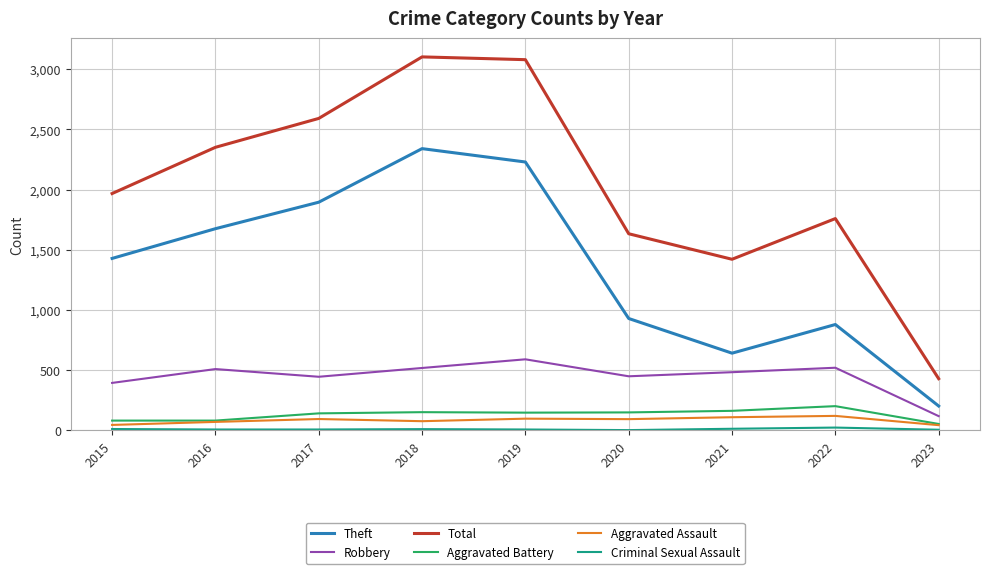

What is the approximate value of Robbery at 2022?

521